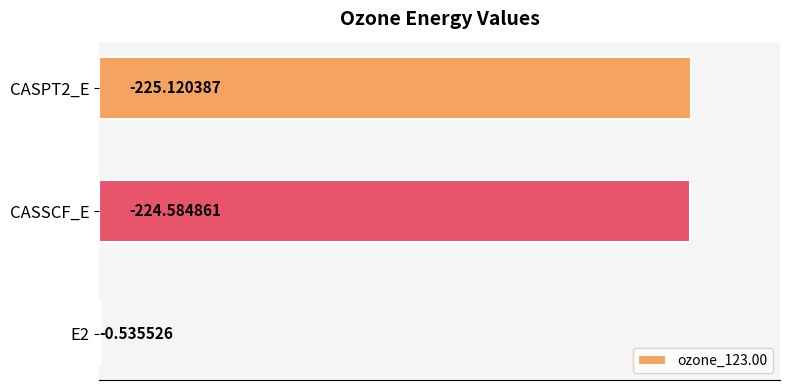

What is the difference between the maximum and minimum values?

224.6